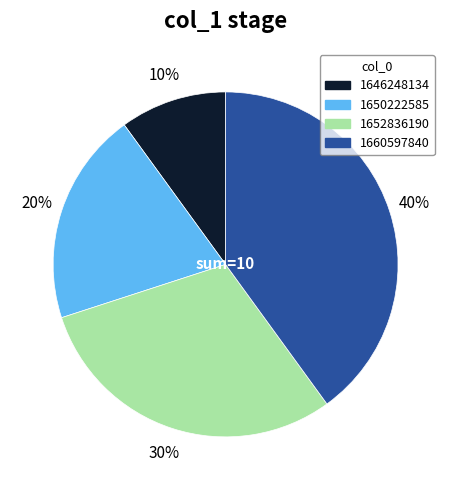

Is there any slice that represents more than half of the pie?

No